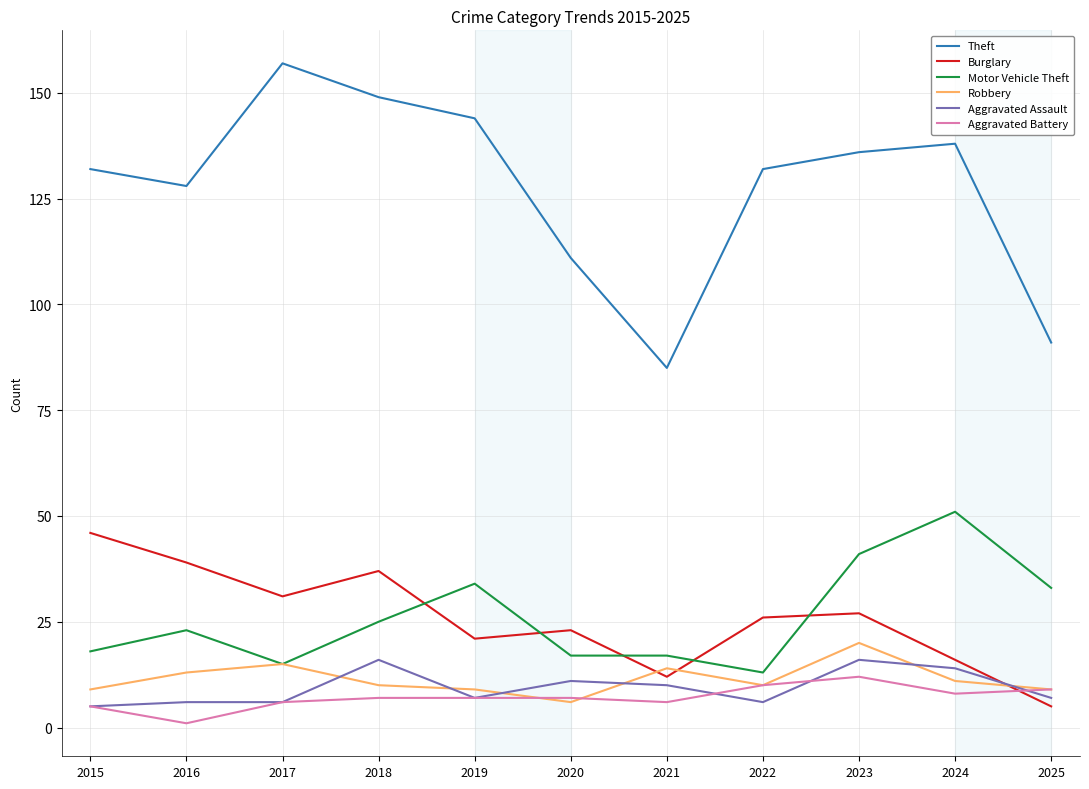

The value of Theft at 2018 is 149. True or false?

True